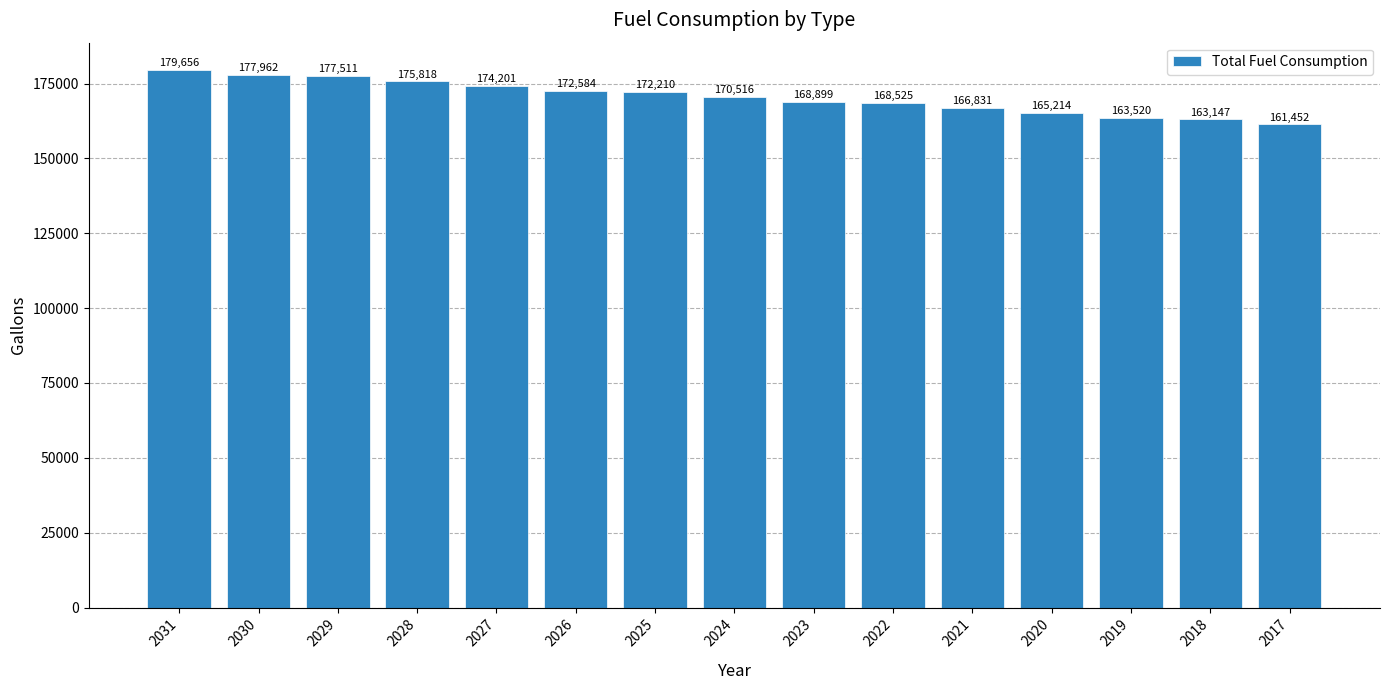

What is the difference between the maximum and minimum values?

18204.0